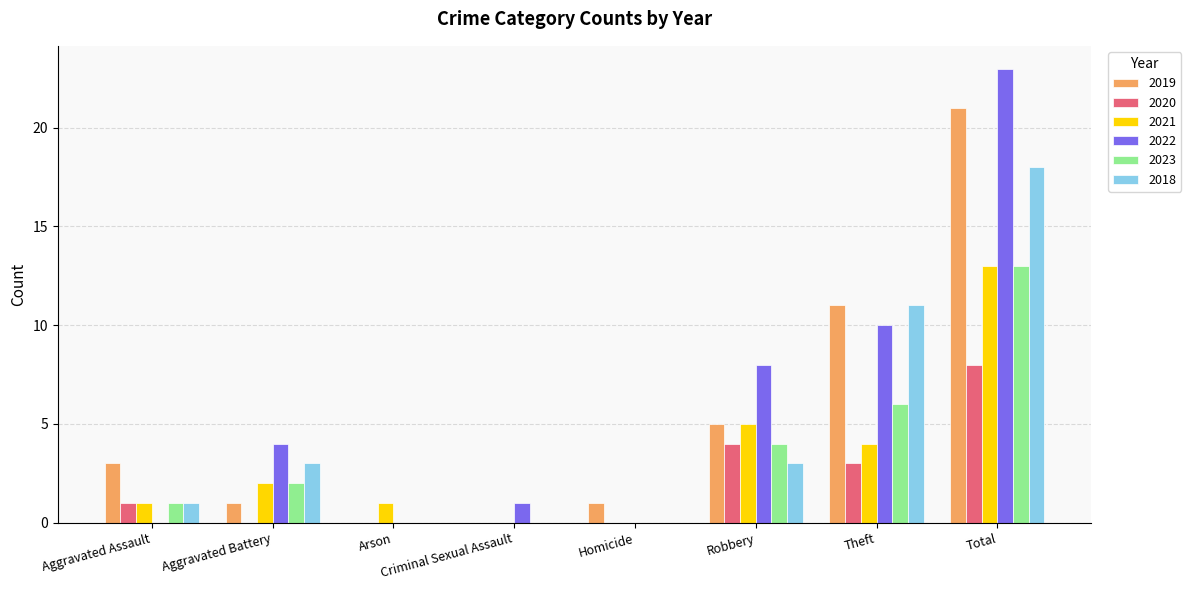

What is the difference between the 2018 values at Criminal Sexual Assault and Robbery?

3